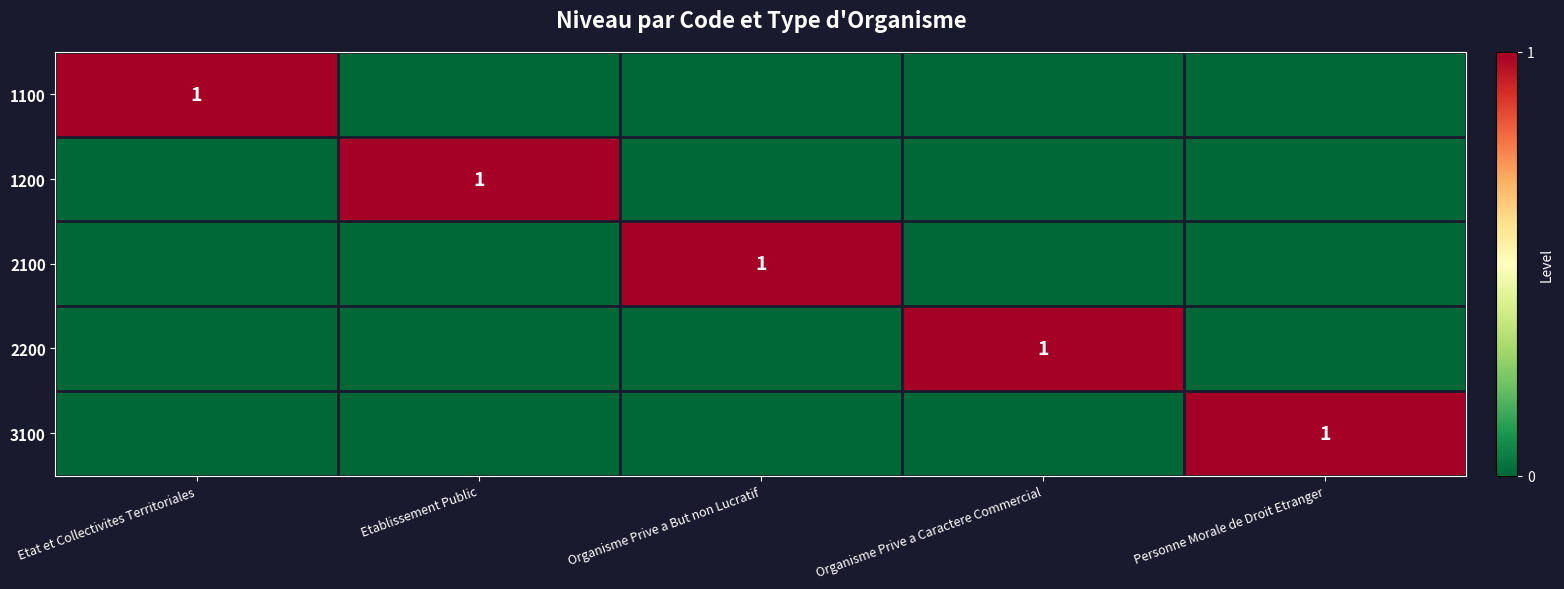

What is the highest value of the 1100 series?

1